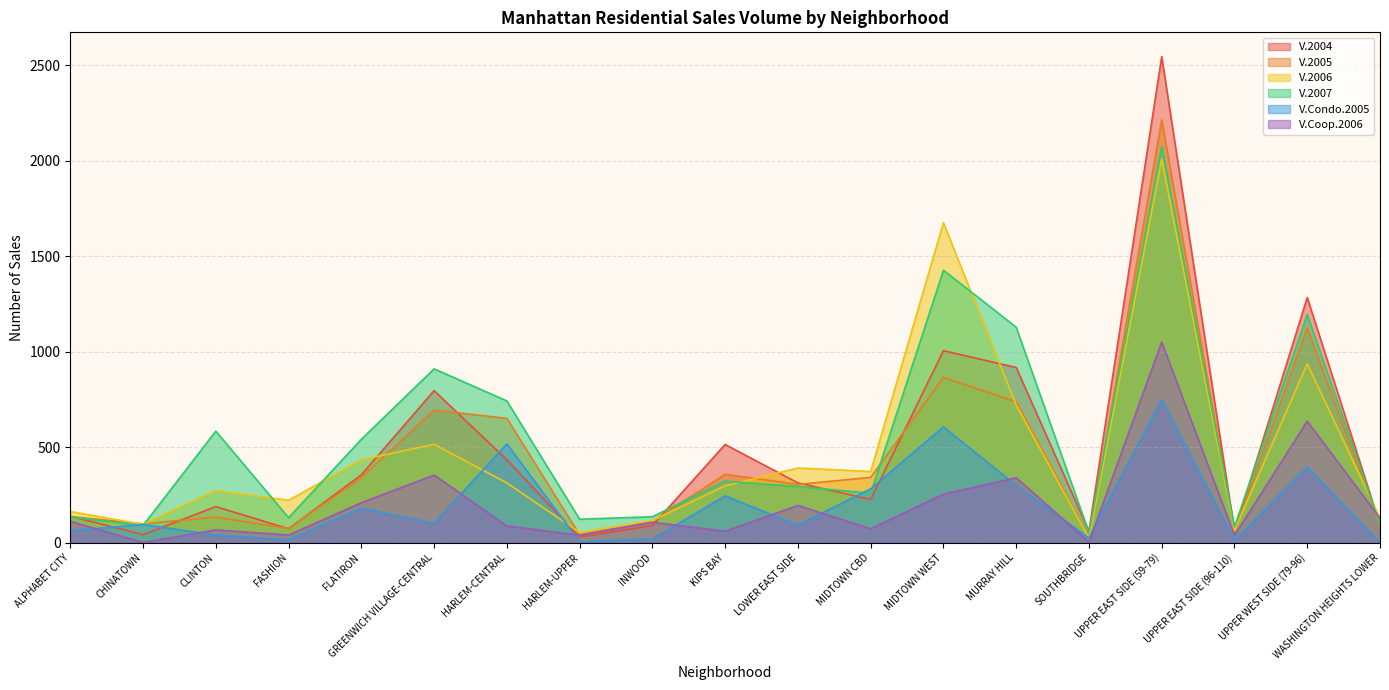

Where does the V.Coop.2006 series first go above 107?

ALPHABET CITY